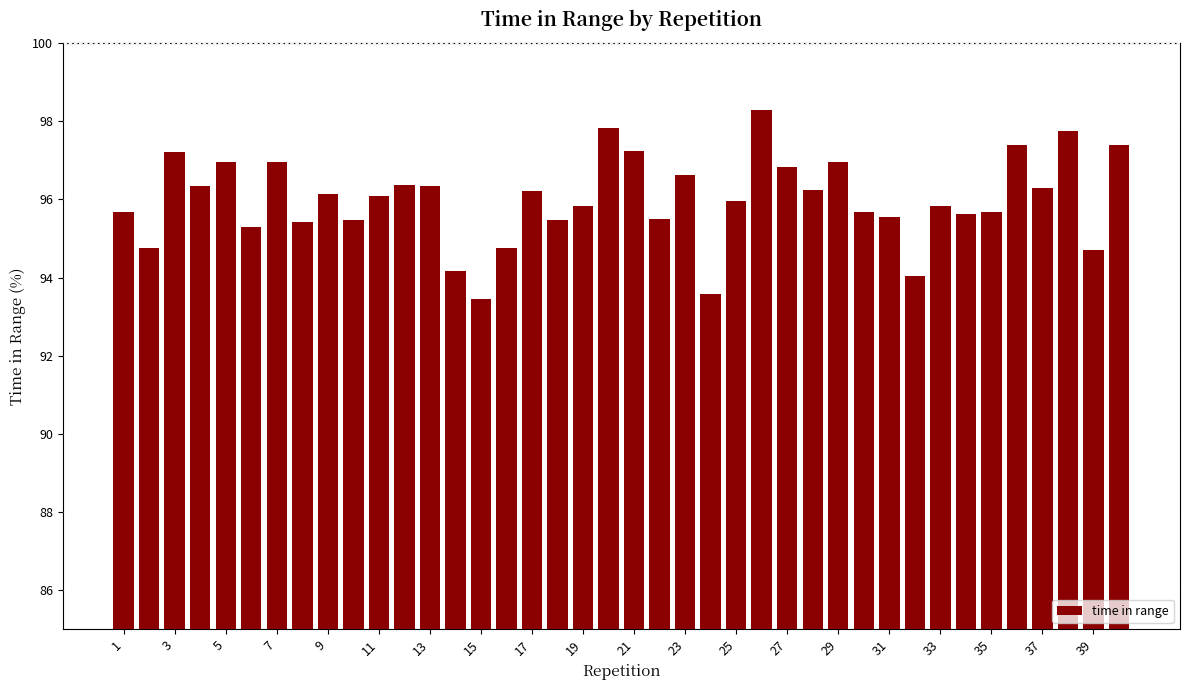

What is the value of the 29th bar from the left?

97.0